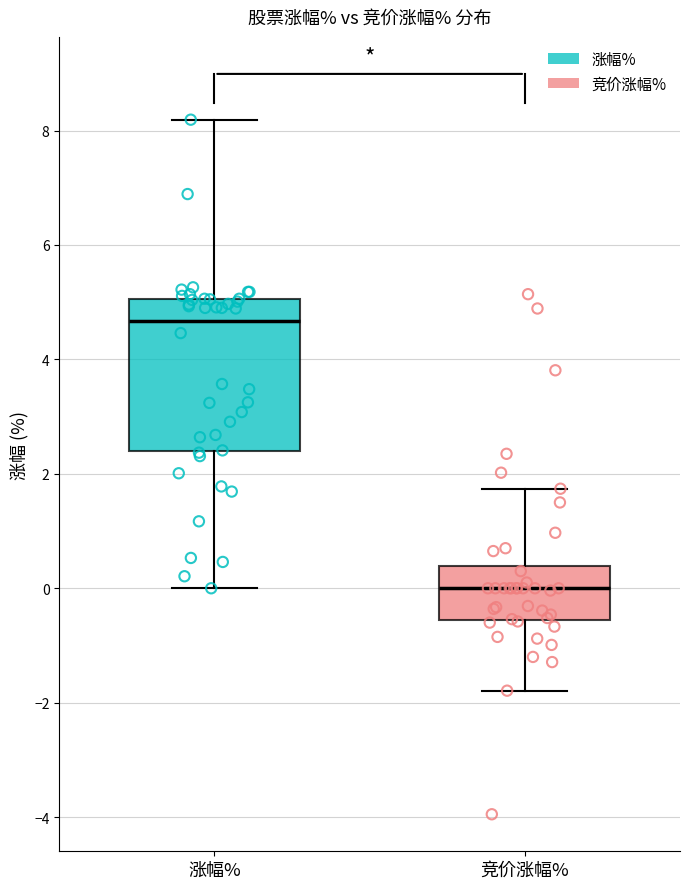

Where is the upper edge of the box for 涨幅% on the y-axis? The values are not printed on the chart, so give them approximately, as read against the axis.

5.0